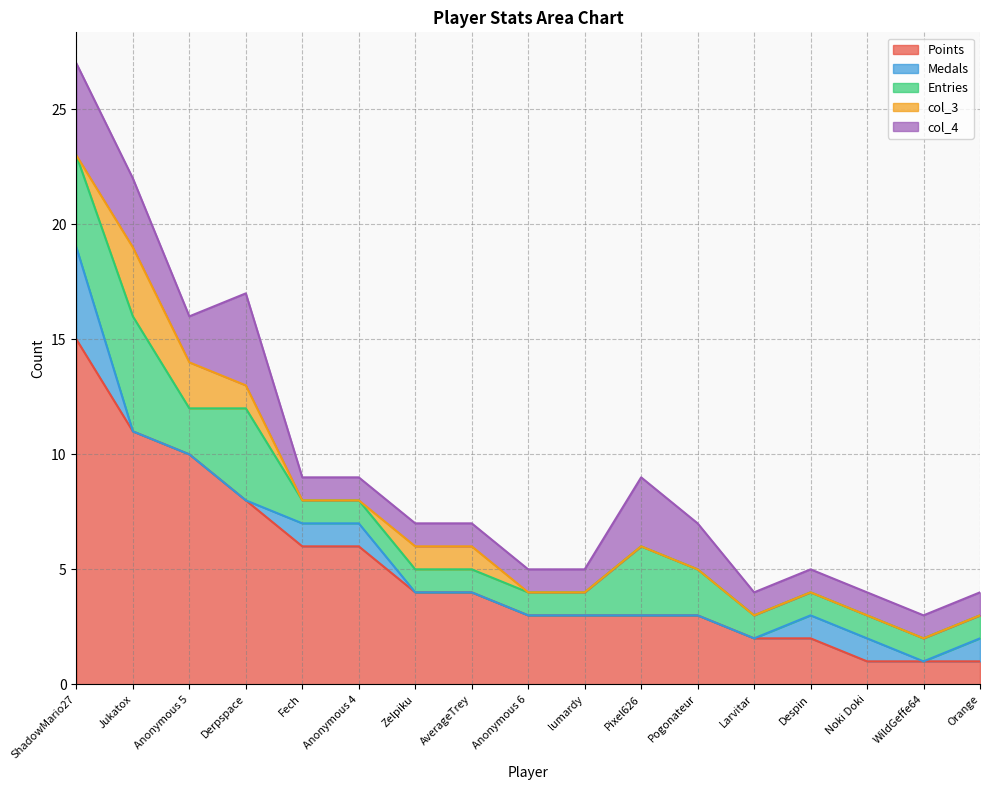

Which series has the largest total across all categories?

Points